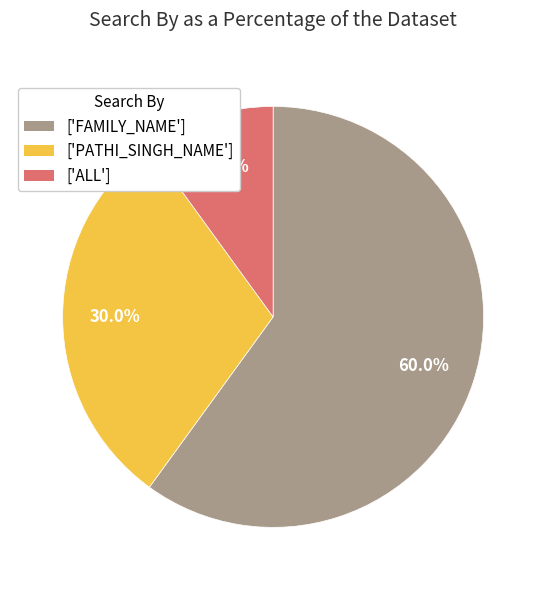

Which slice is the smallest?

['ALL']